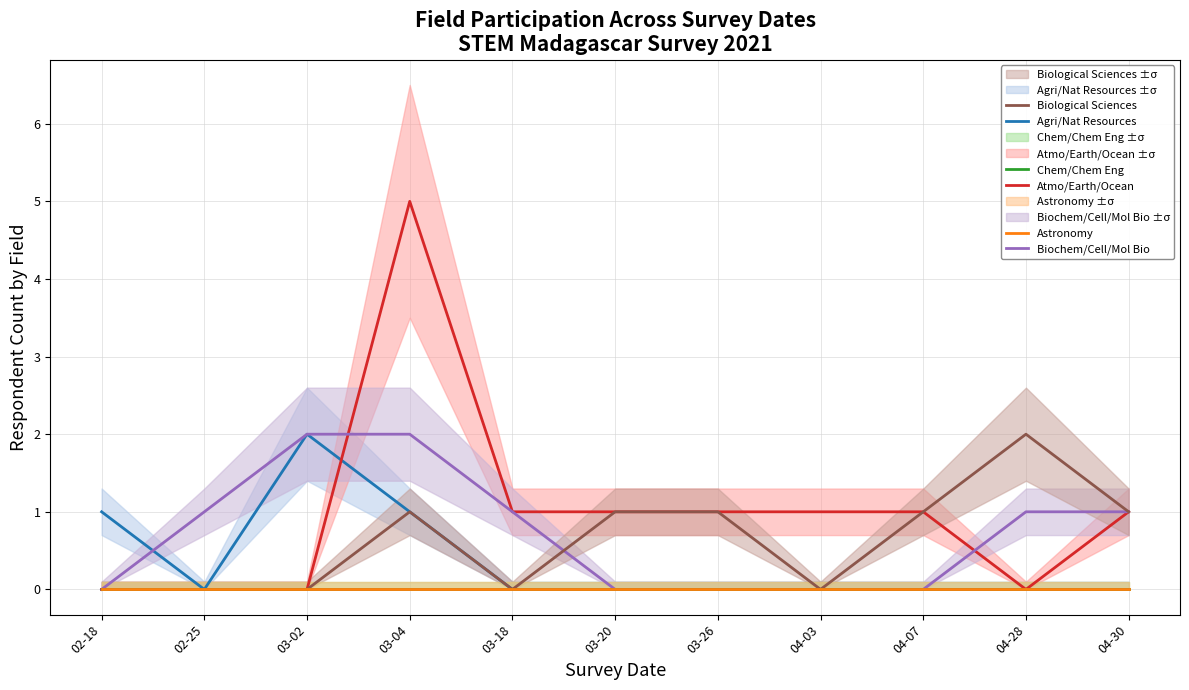

In Agri/Nat Resources, how many points are higher than both neighbors (excluding endpoints)?

1